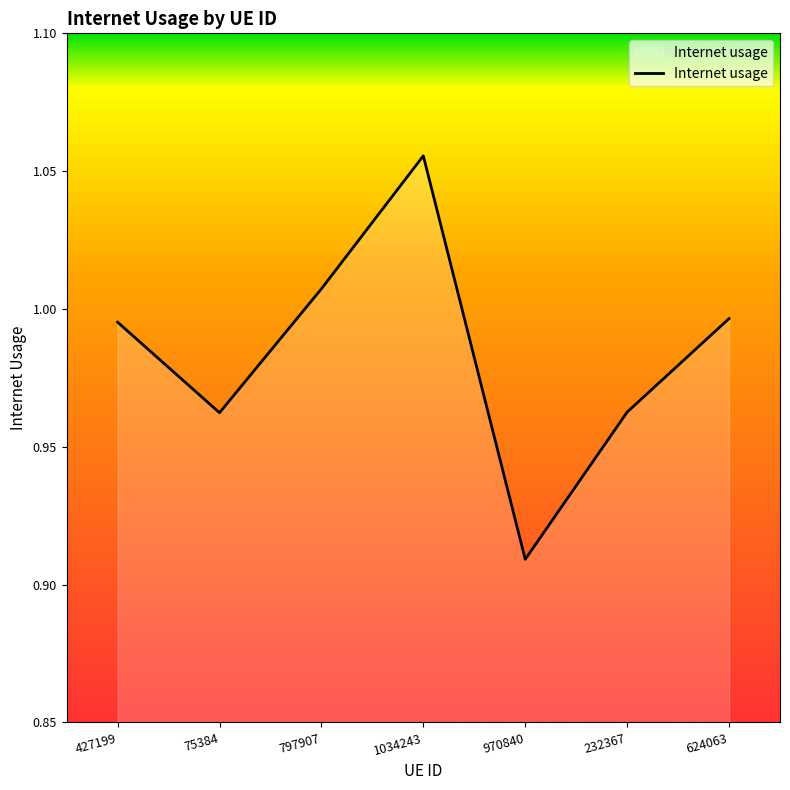

Between 797907 and 624063, which is larger?

797907